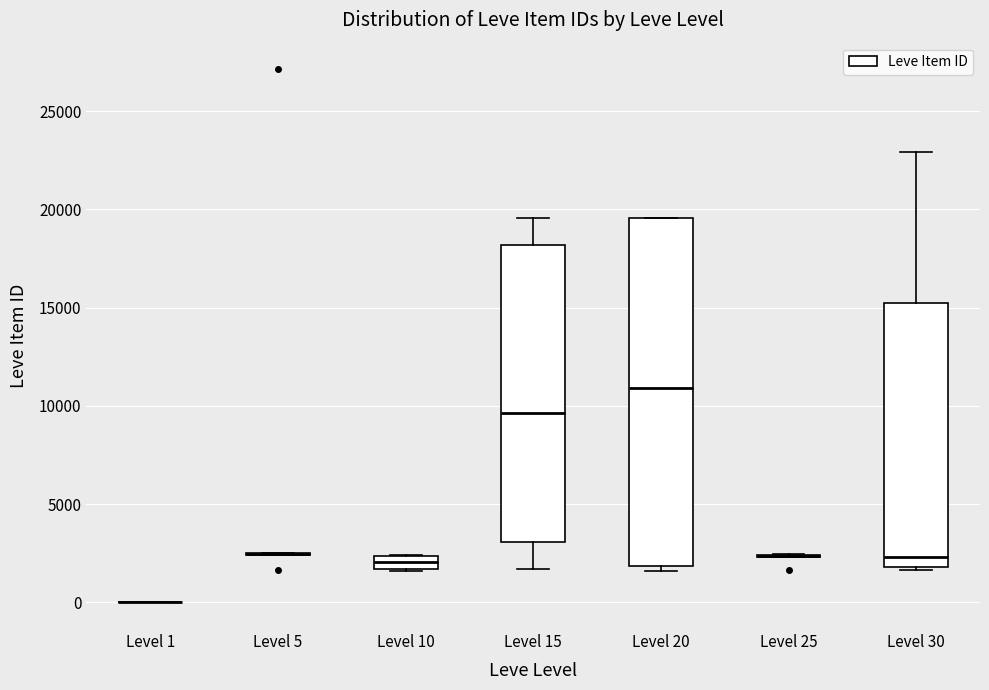

Comparing the boxes themselves (not the whiskers), which one is the tallest?

Level 20